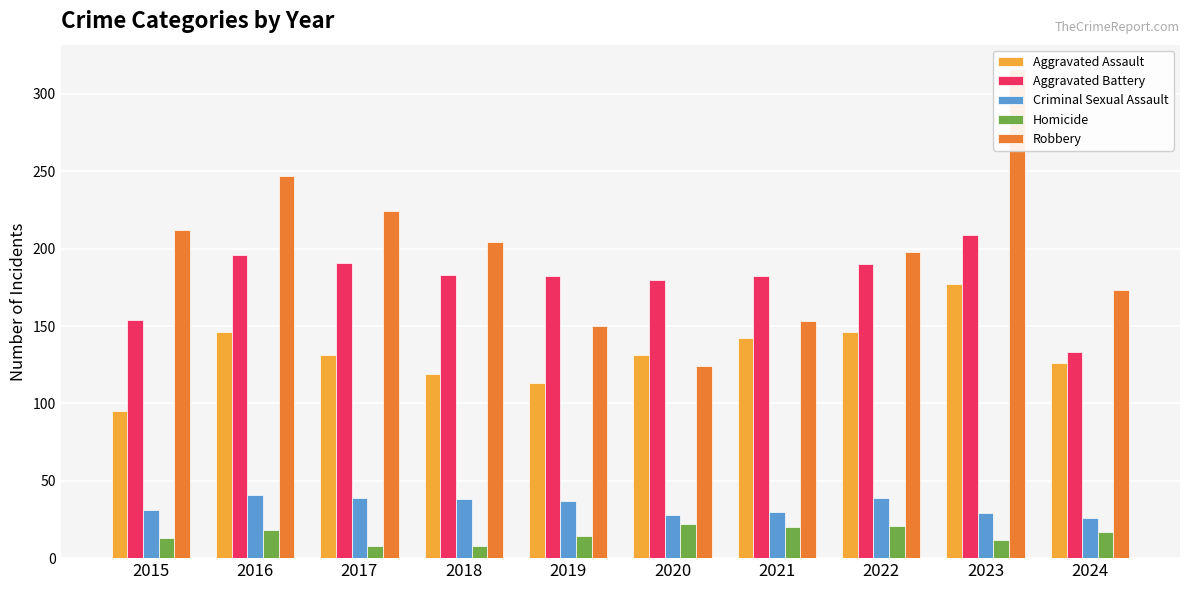

At which label does Criminal Sexual Assault first exceed 37?

2016